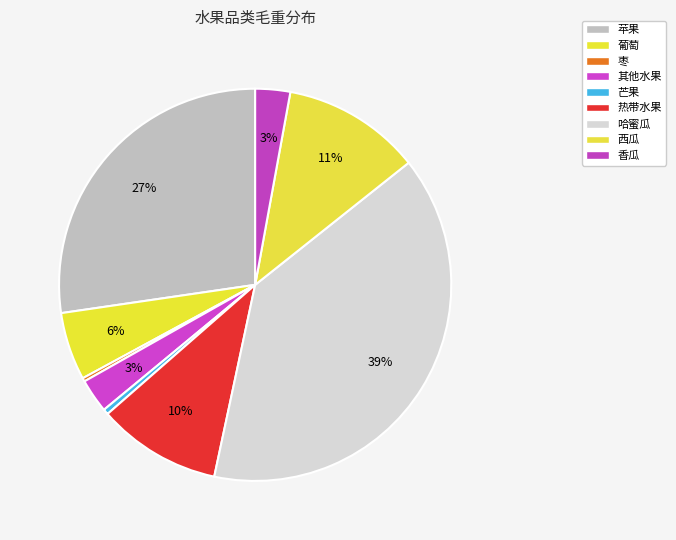

How many segments does this pie chart have?

9